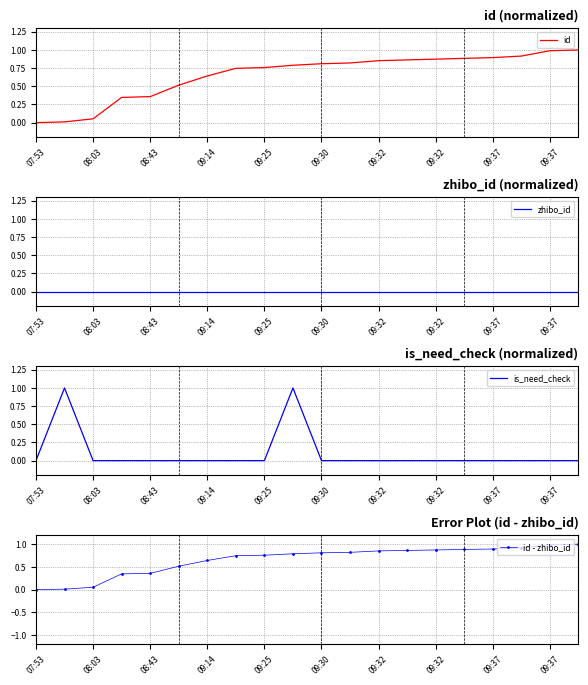

How many data points in id - zhibo_id are above 0?

19